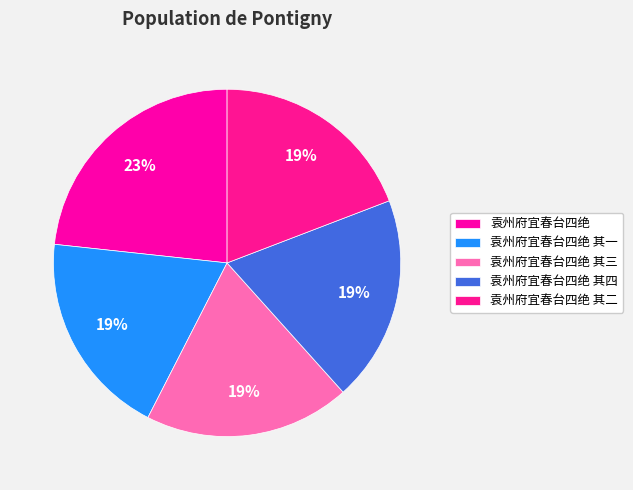

To the nearest percent, what percentage of the pie is 袁州府宜春台四绝 其四?

19%